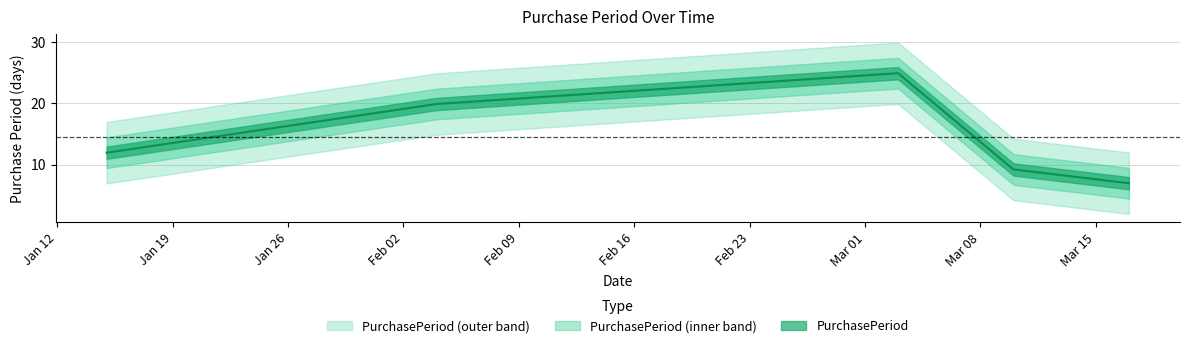

Is this an area chart (filled region under the line)?

No